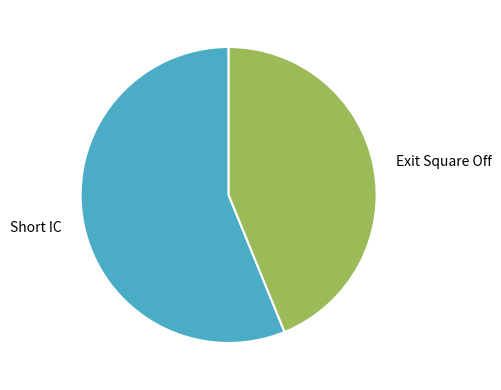

What is the ratio of the value at Short IC to the value at Exit Square Off?

1.3